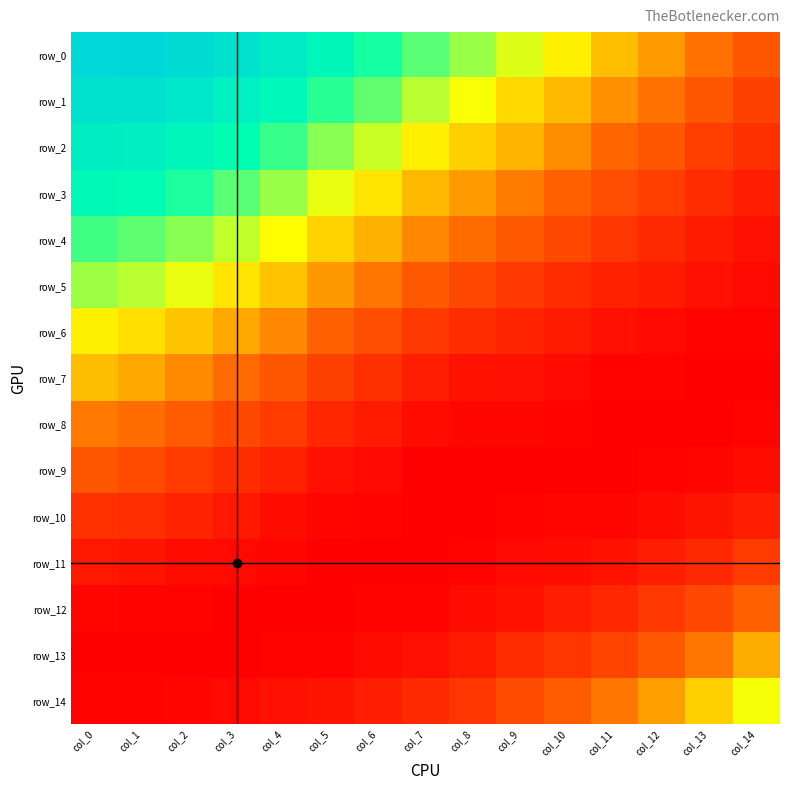

How many values in row_12 are above zero?

12